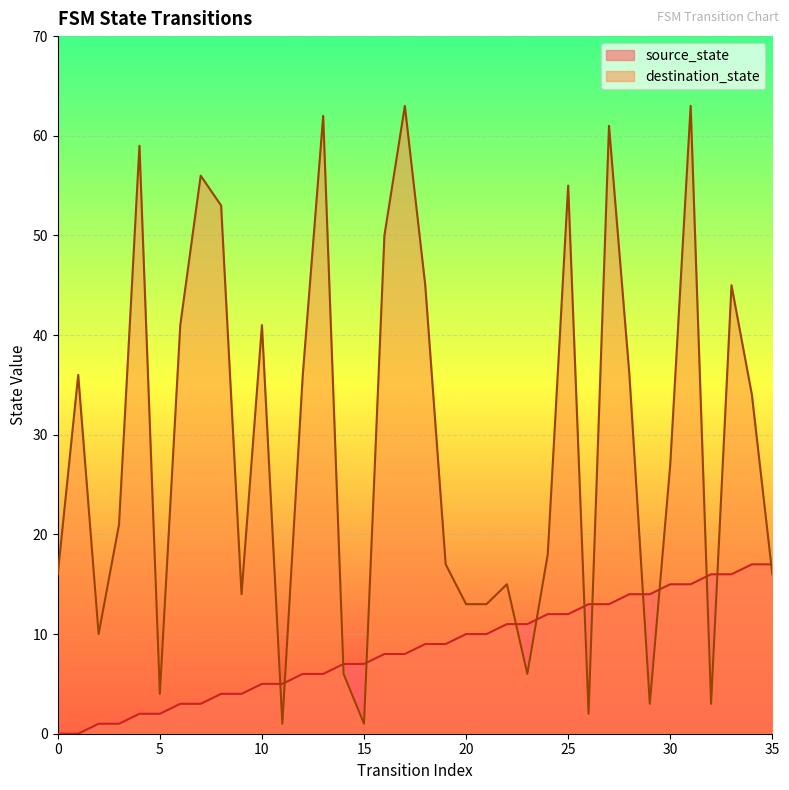

Which has a higher value, 10 or 2?

10